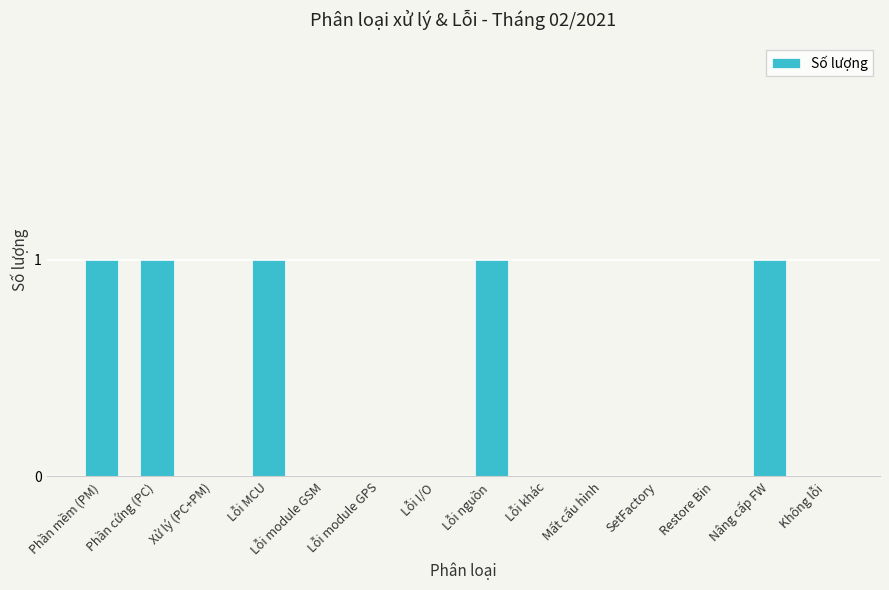

True or false: the data shows 0 at Lỗi module GSM.

True